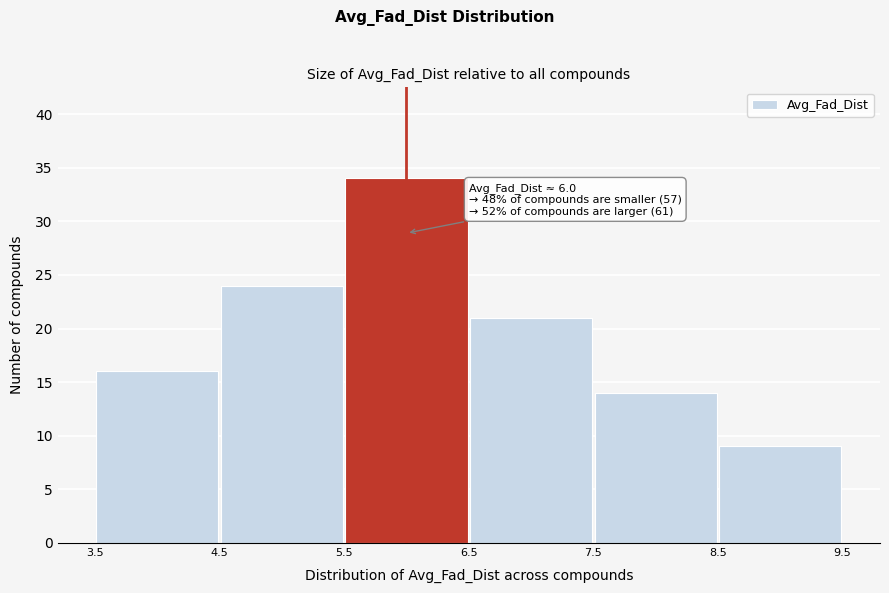

Which range on the x-axis has the tallest bar?

5.5 to 6.5